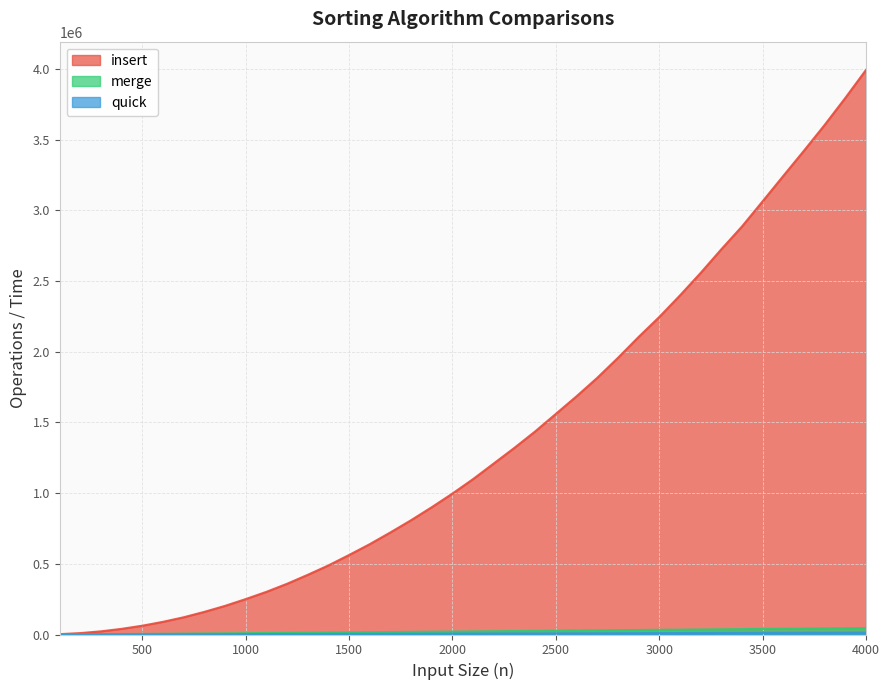

True or false: insert and quick cross at least once.

False